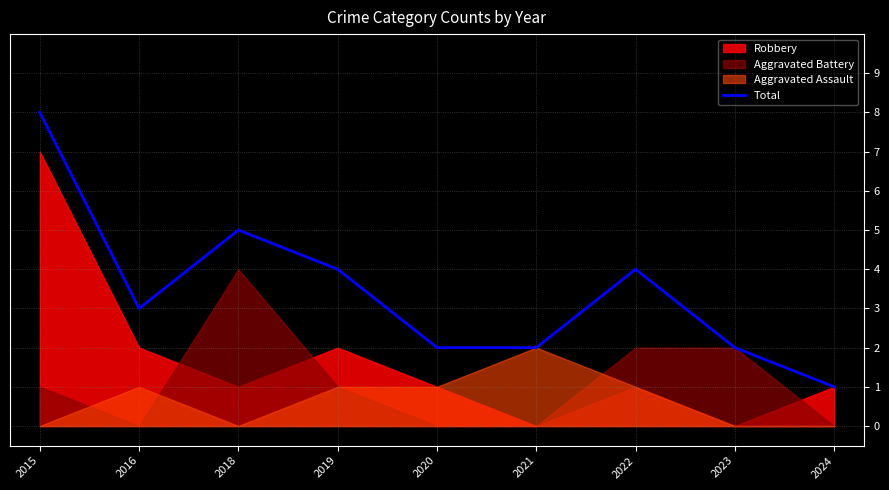

What is the difference between the maximum and minimum values?

7